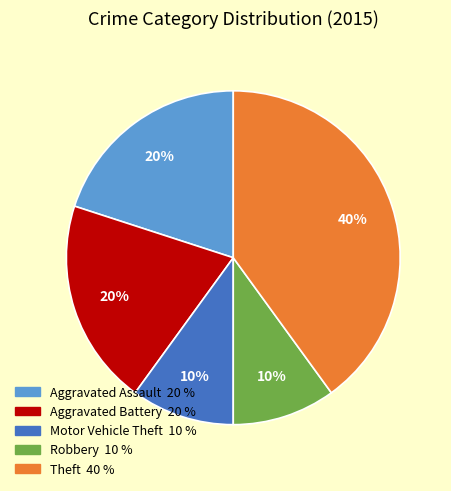

Which category has the biggest portion of the pie?

Theft